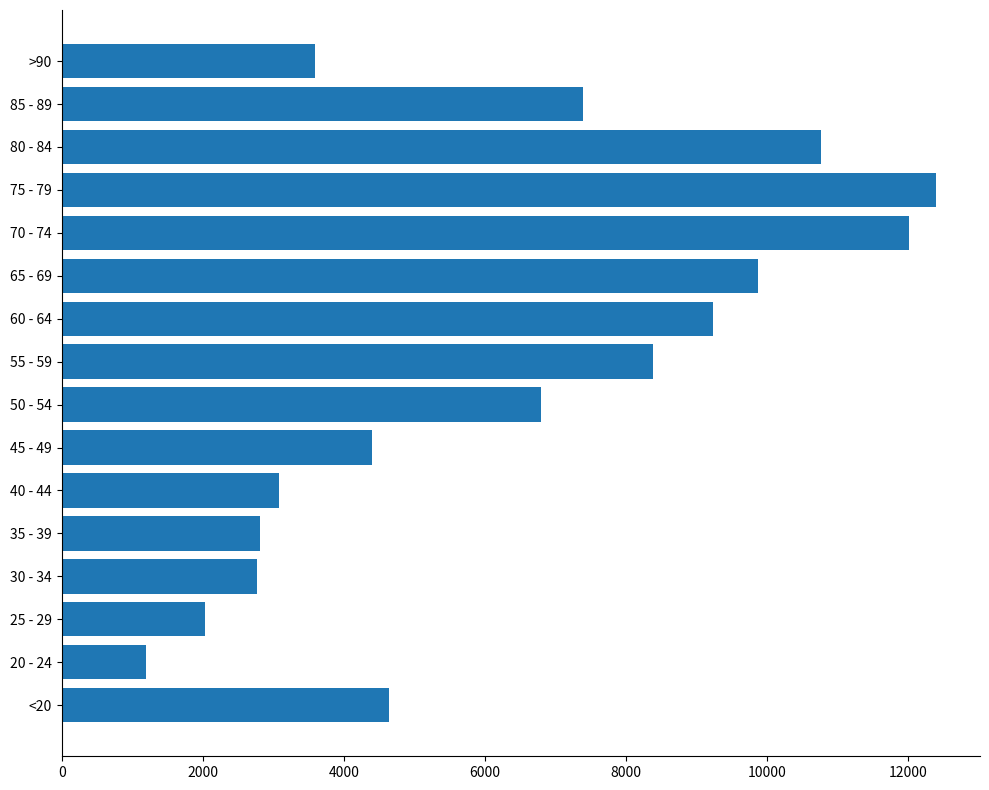

How many series are shown in this chart?

1